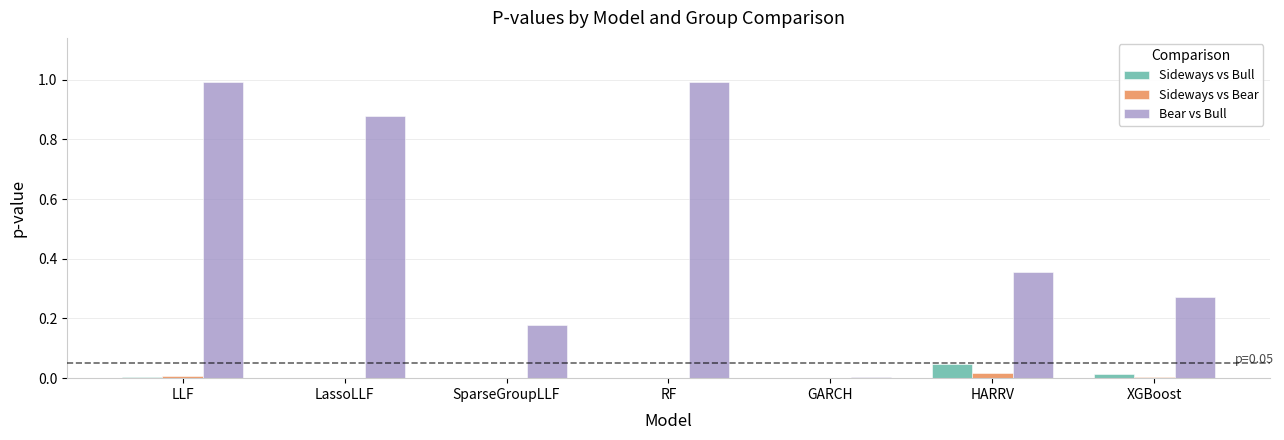

Which series changed the most between LassoLLF and HARRV?

Bear vs Bull